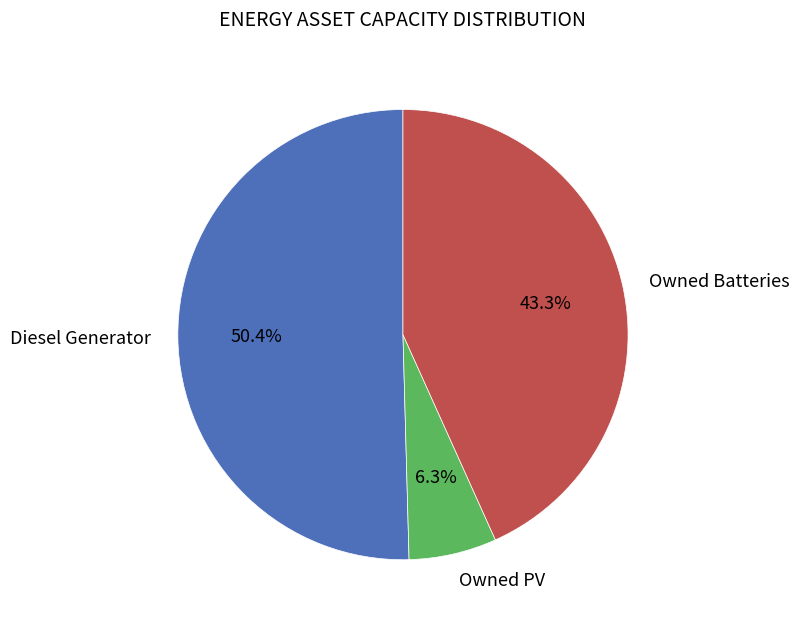

What is the ratio of the value at Owned Batteries to the value at Owned PV?

6.9